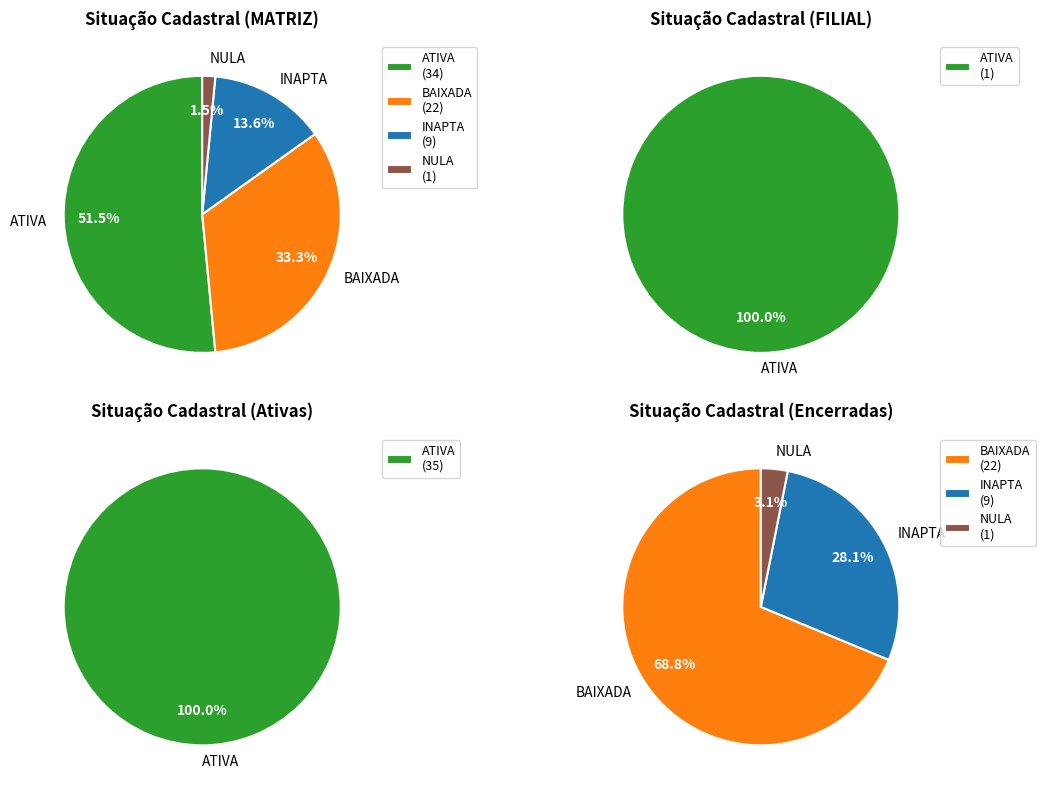

How much of the chart is everything except NULA?

98.5%